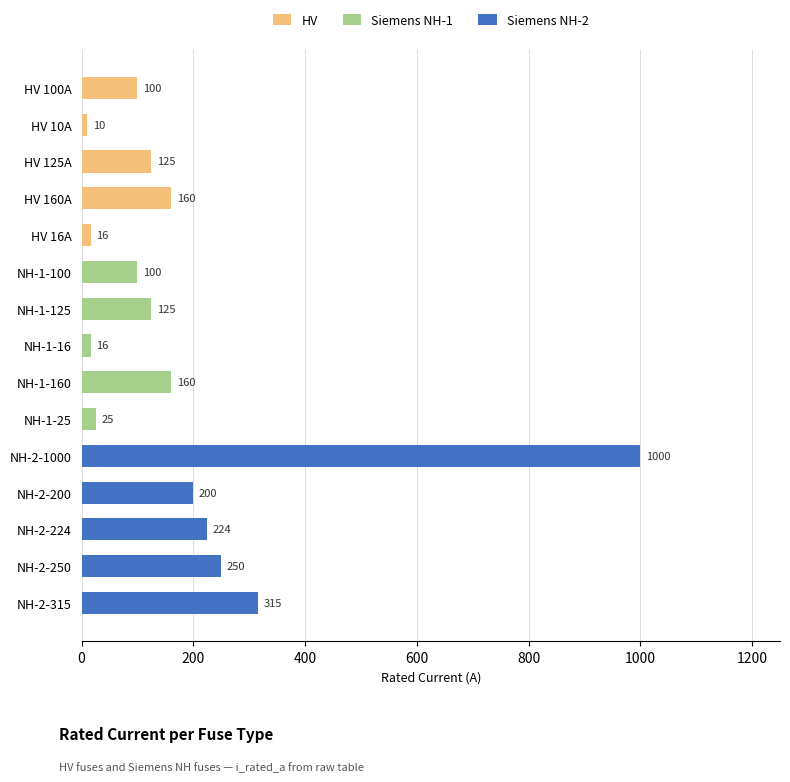

The value of HV at NH-1-100 is 78. True or false?

False